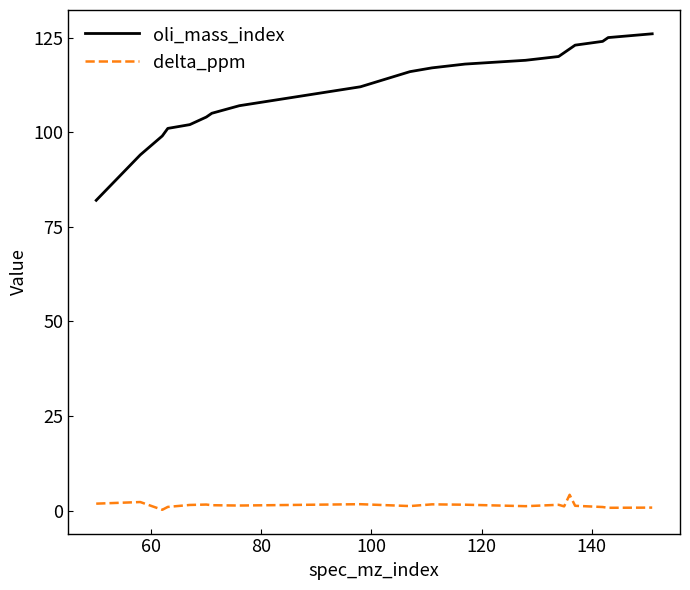

True or false: oli_mass_index and delta_ppm intersect in this chart.

False